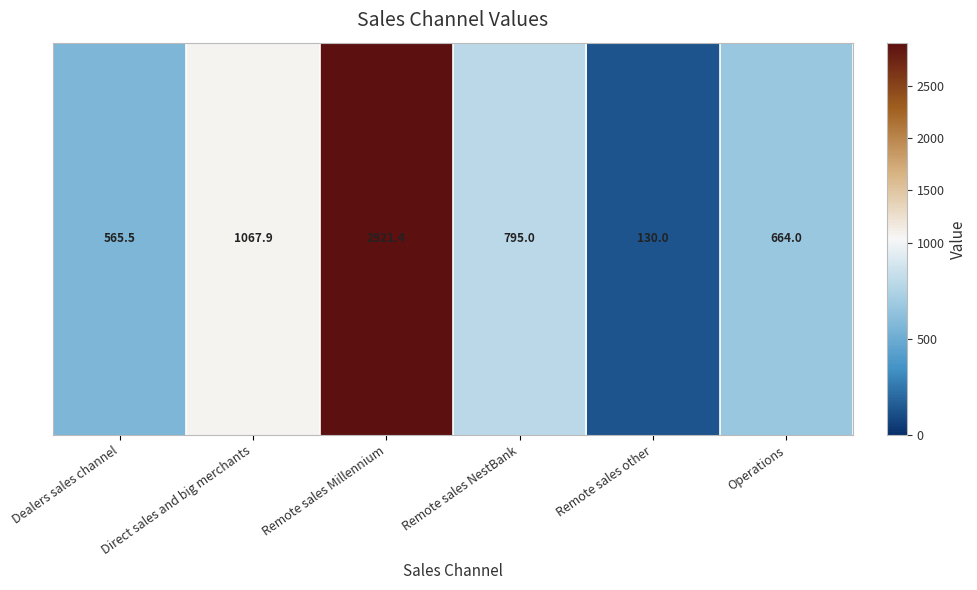

What is the minimum value shown in the chart?

130.0